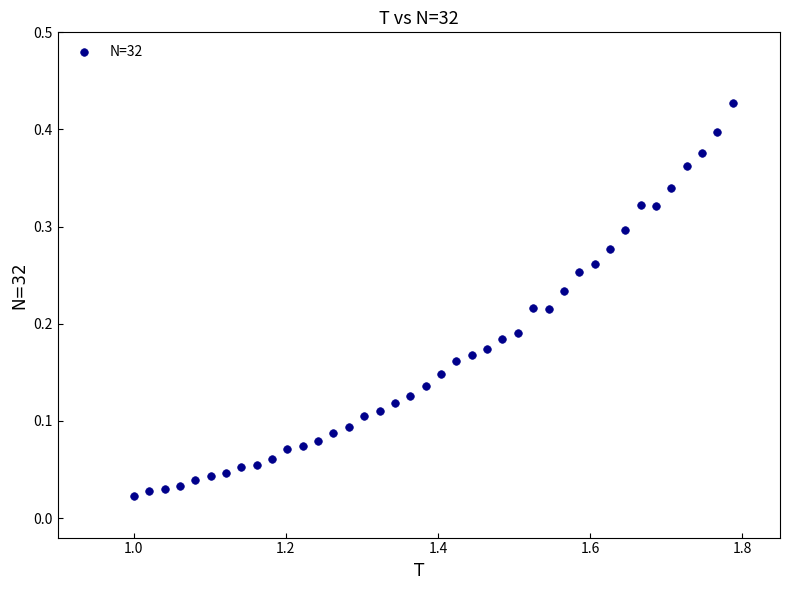

What is the range of X values (max minus min)?

0.8